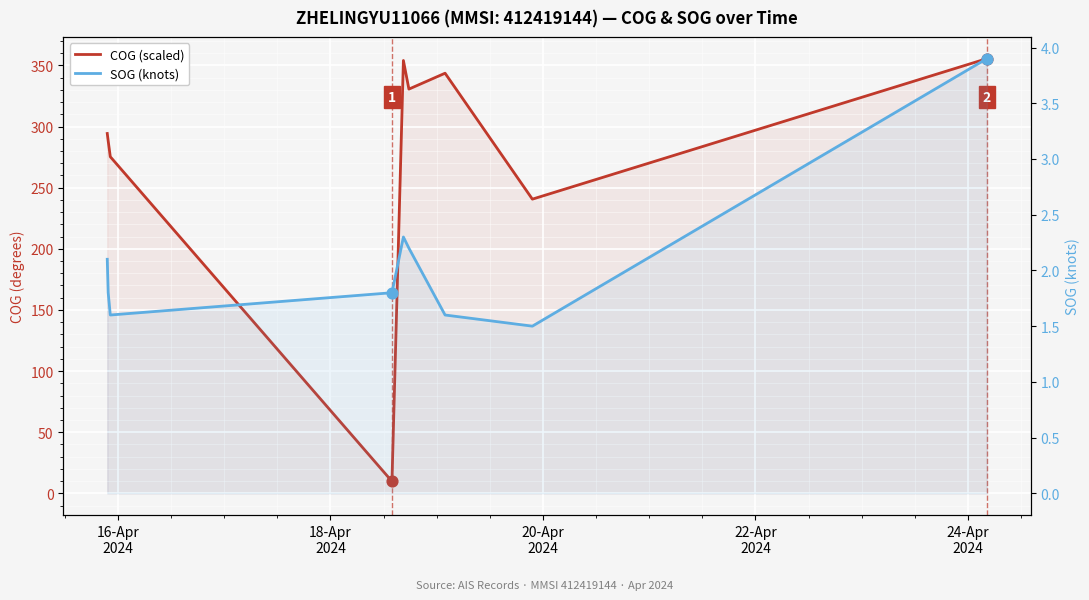

Which series contains the lowest Y value?

SOG (knots)